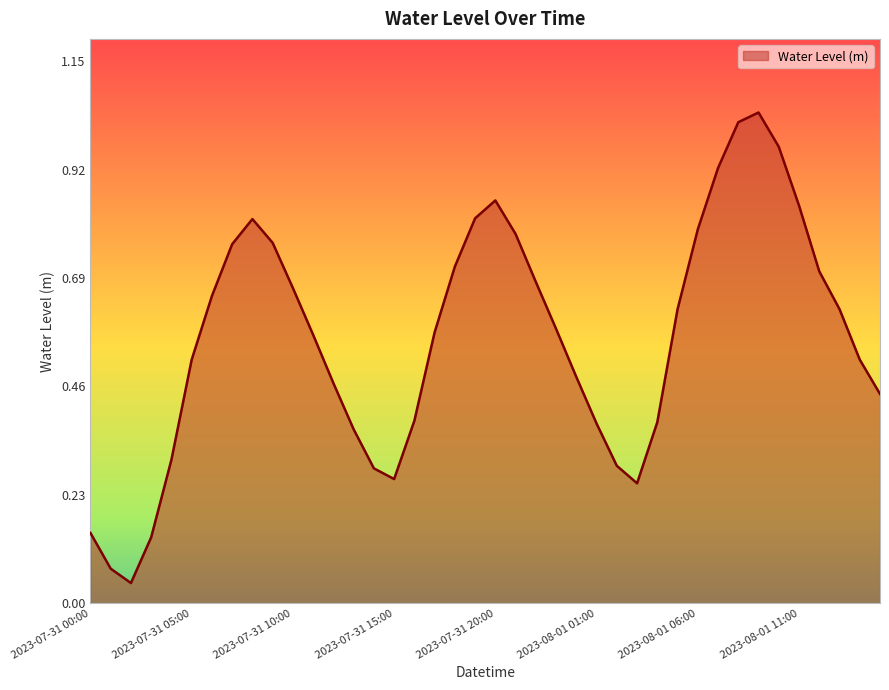

How many series are shown in this chart?

1